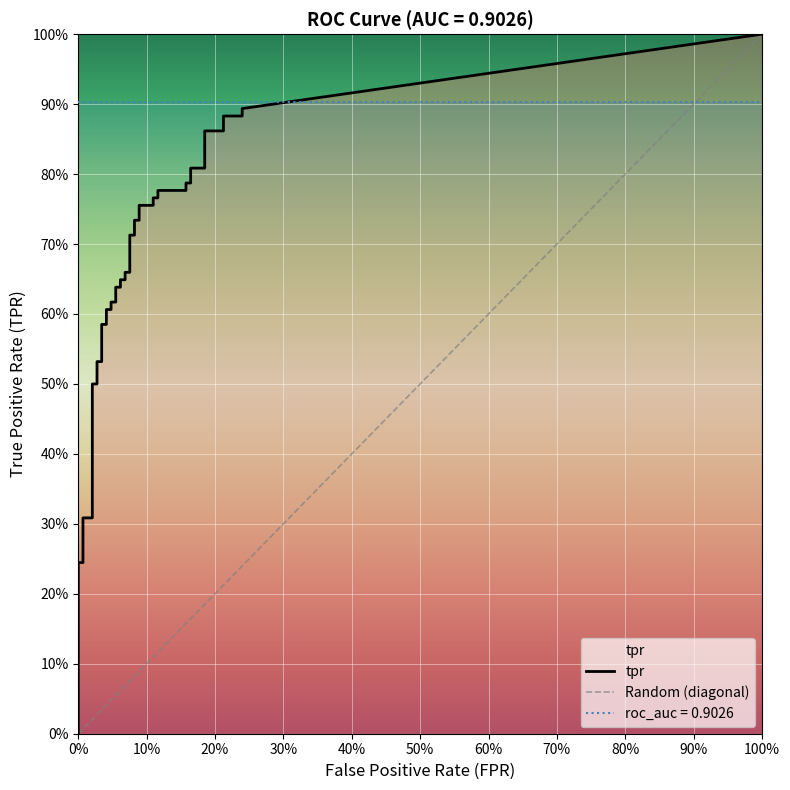

What is the total value across all series at 16?

0.7